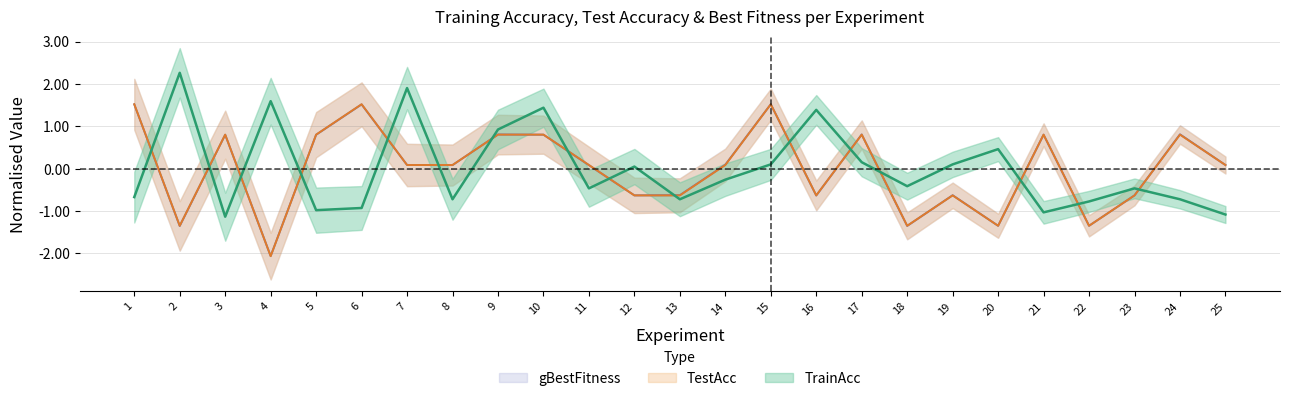

Does the chart have visible grid lines?

Yes